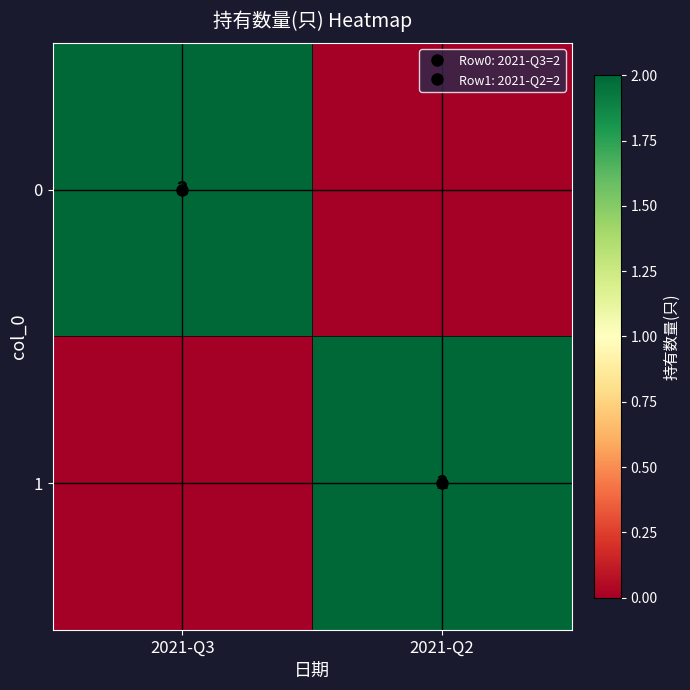

The 1 series shows 2 at 2021-Q2. True or false?

True